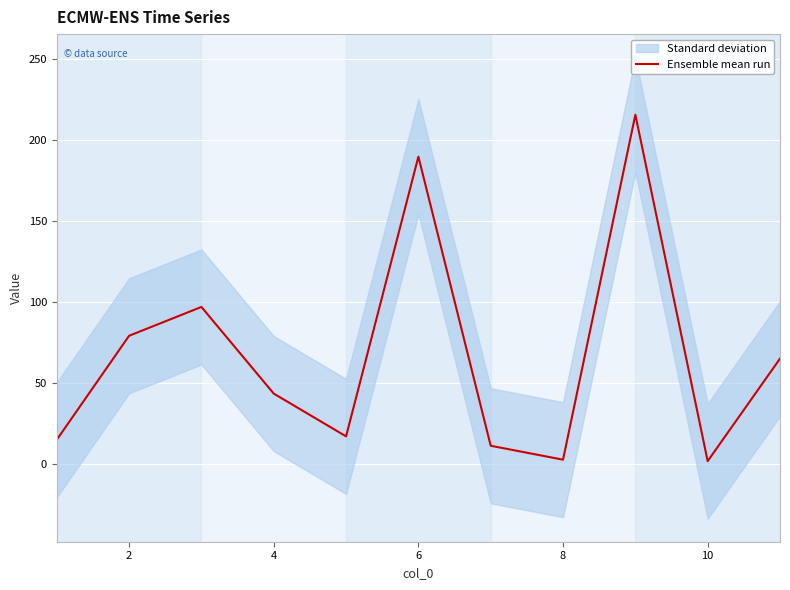

What is the difference between the second highest and second lowest values?

187.1